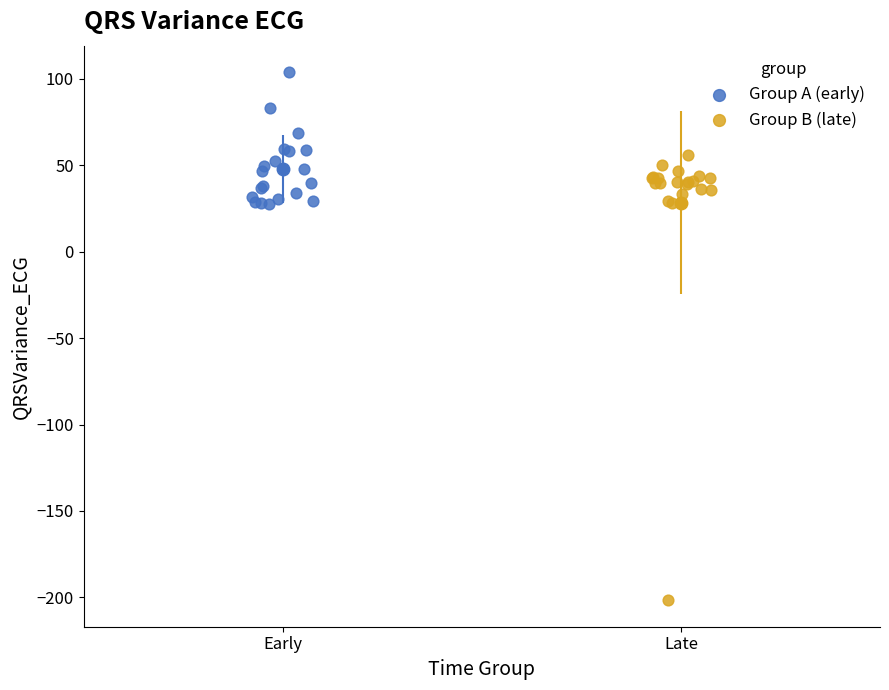

Which series reaches the minimum Y coordinate?

Group B (late)